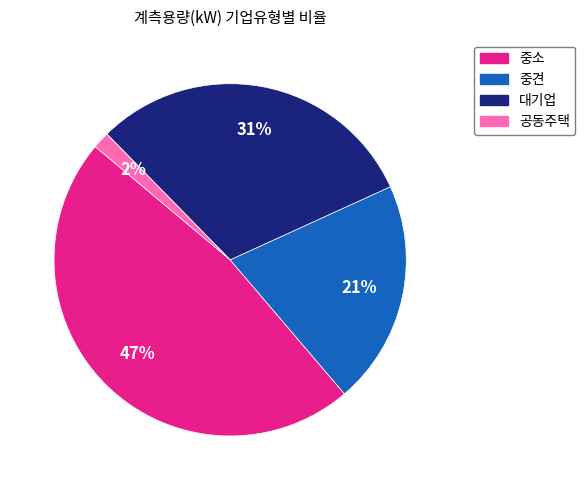

To the nearest percent, what is the average slice percentage?

25%